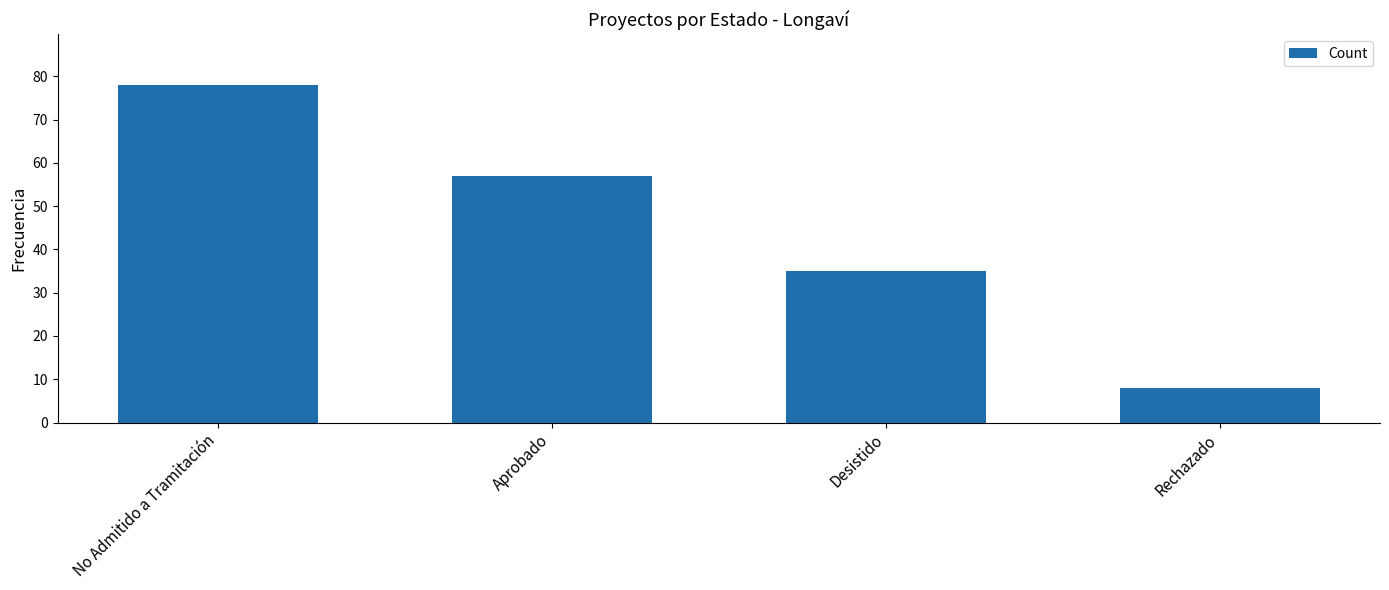

Count the number of data series in this chart.

1